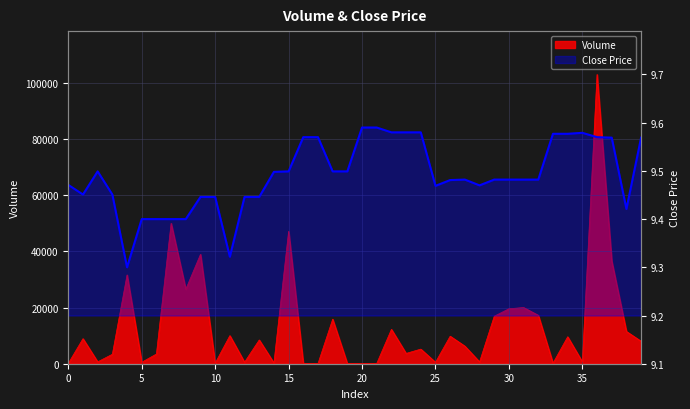

At which category does close reach its first local peak?

2